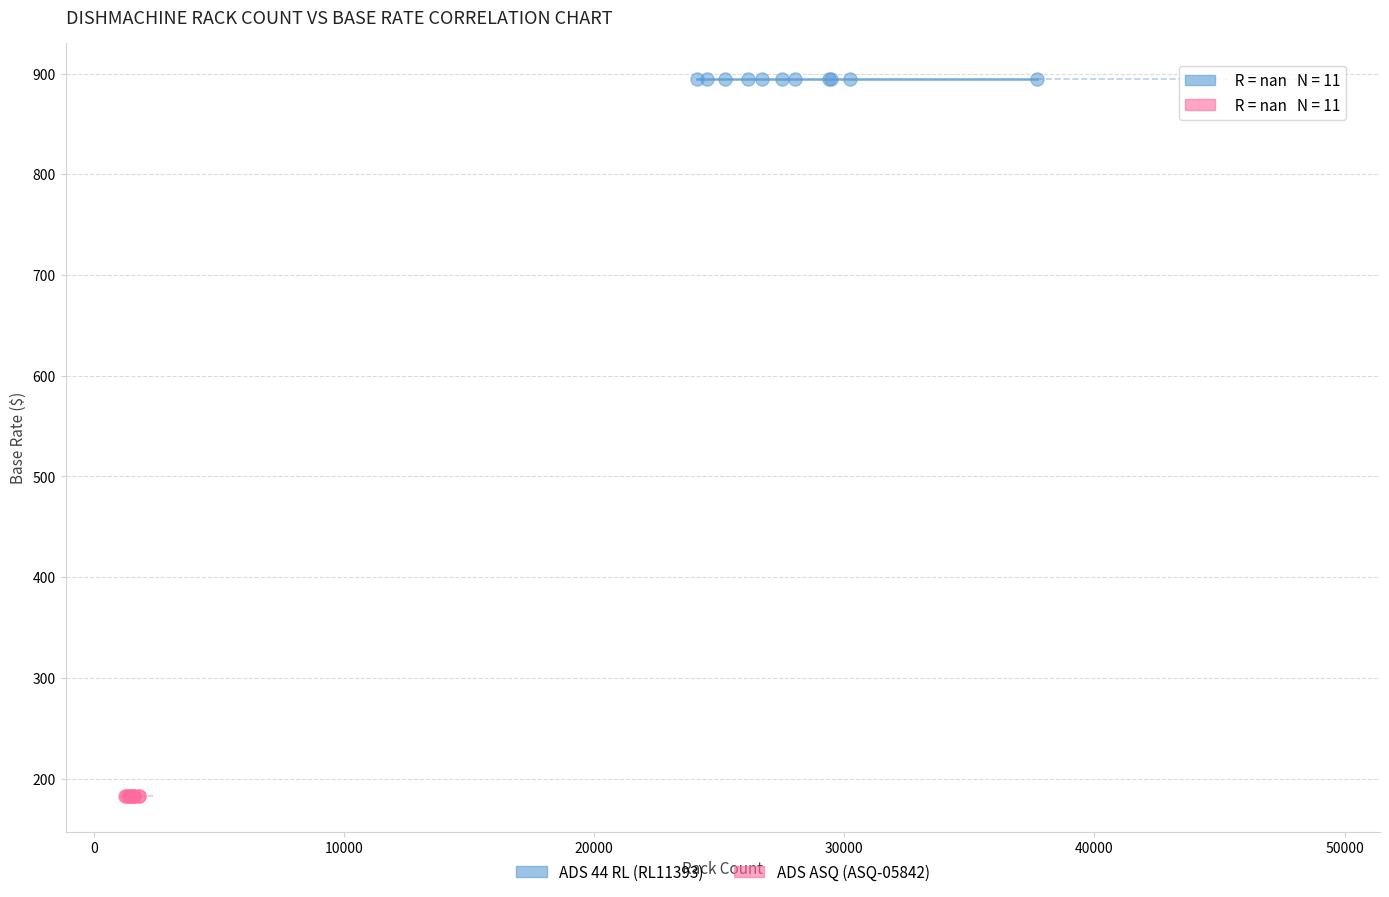

Which series reaches the maximum Y coordinate?

ADS 44 RL (RL11393)